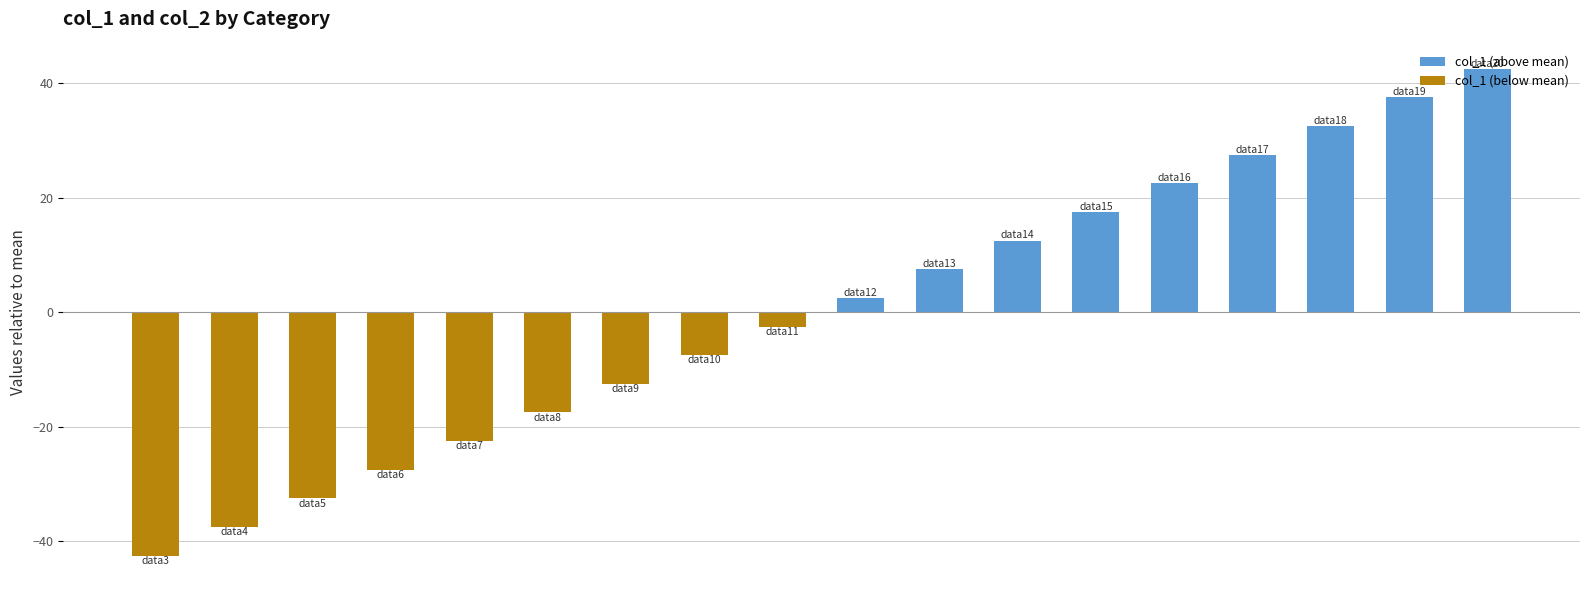

What are all the series names shown in the legend?

col_1 (above mean), col_1 (below mean)